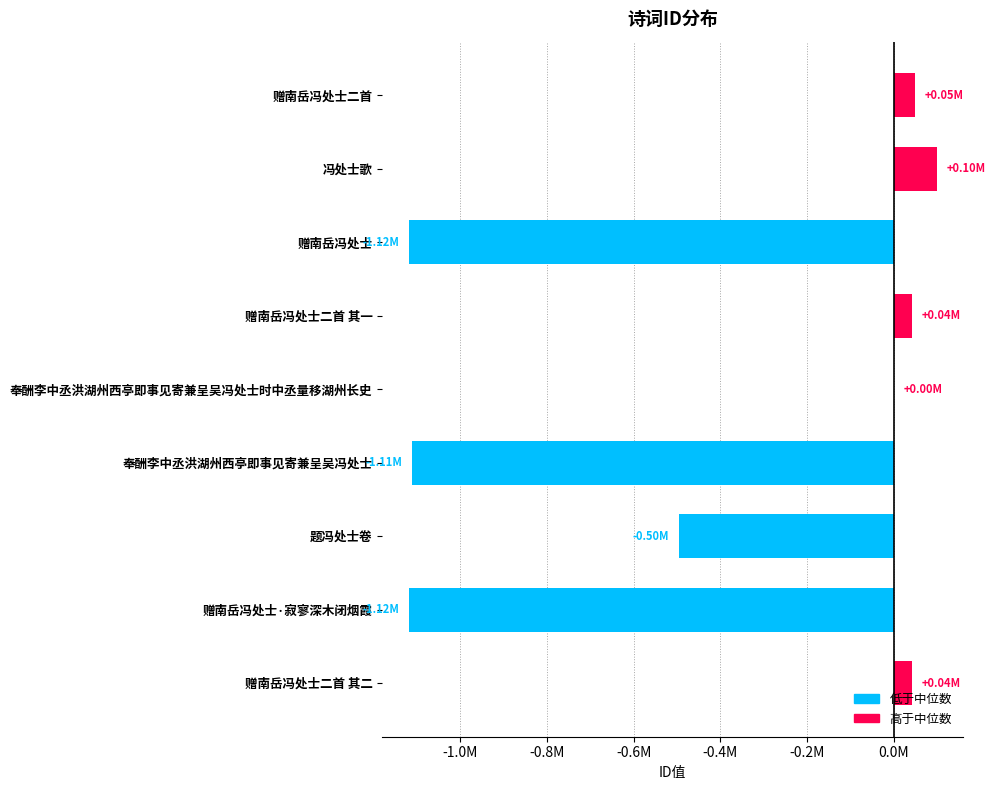

What is the difference between the maximum and minimum values?

1216767